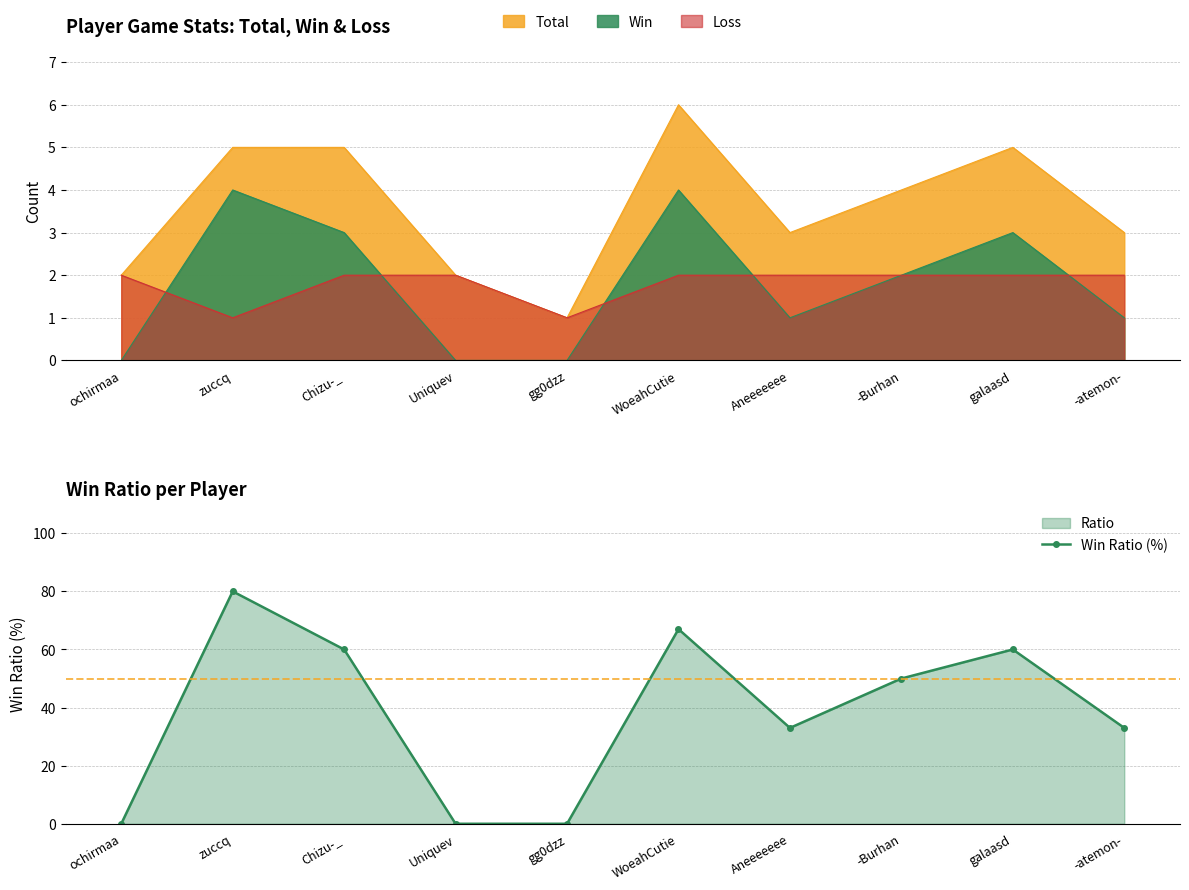

Reading right to left, what are all the values shown in this chart?

-atemon-=33	galaasd=60	-Burhan=50	Aneeeeeee=33	WoeahCutie=67	gg0dzz=0	Uniquev=0	Chizu-_=60	zuccq=80	ochirmaa=0